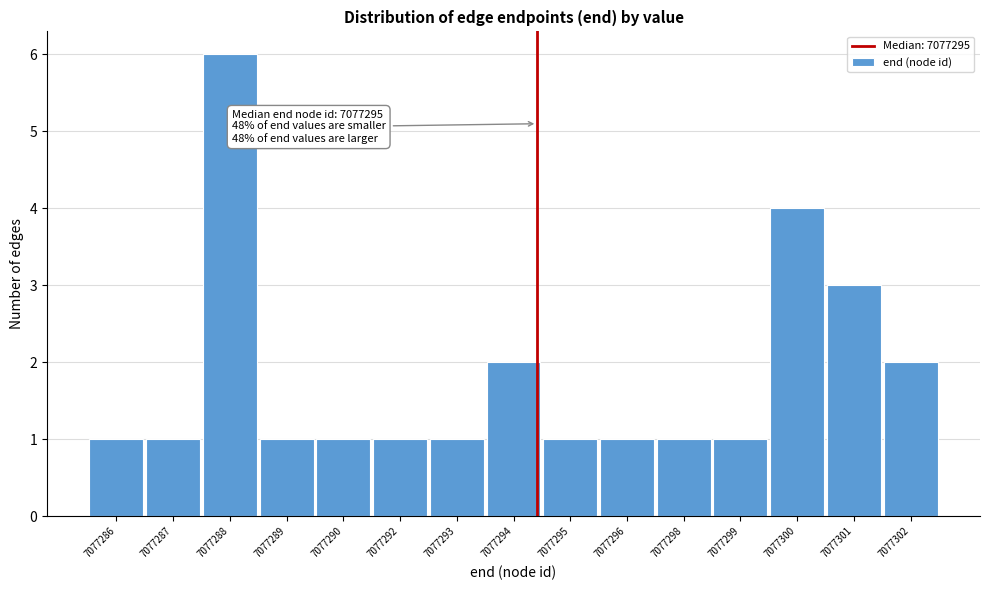

Reading left to right, extract all data points from this chart.

1	1	6	1	1	1	1	2	1	1	1	1	4	3	2